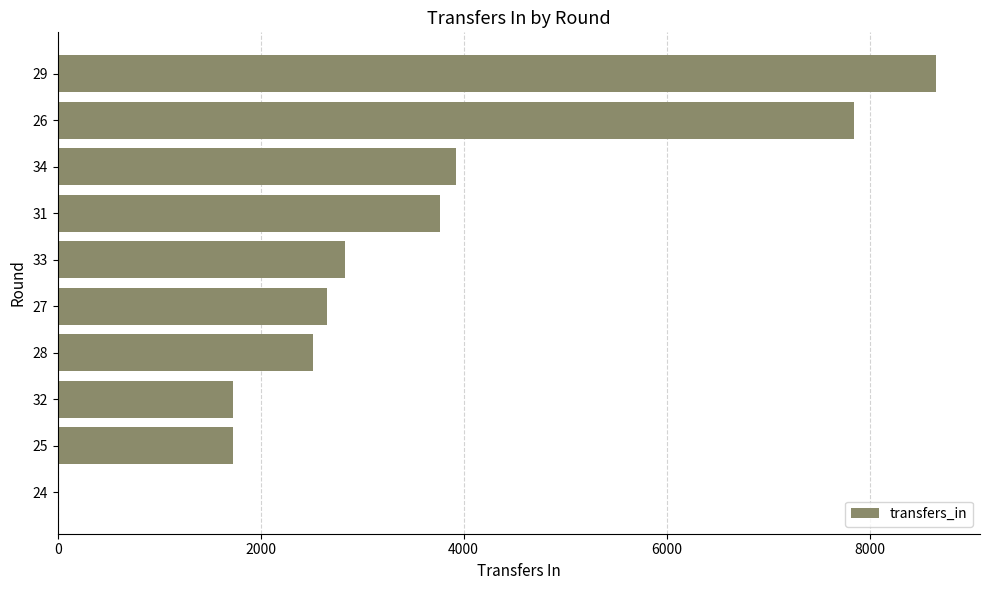

What is the change in value from 27 to 29?

+6001